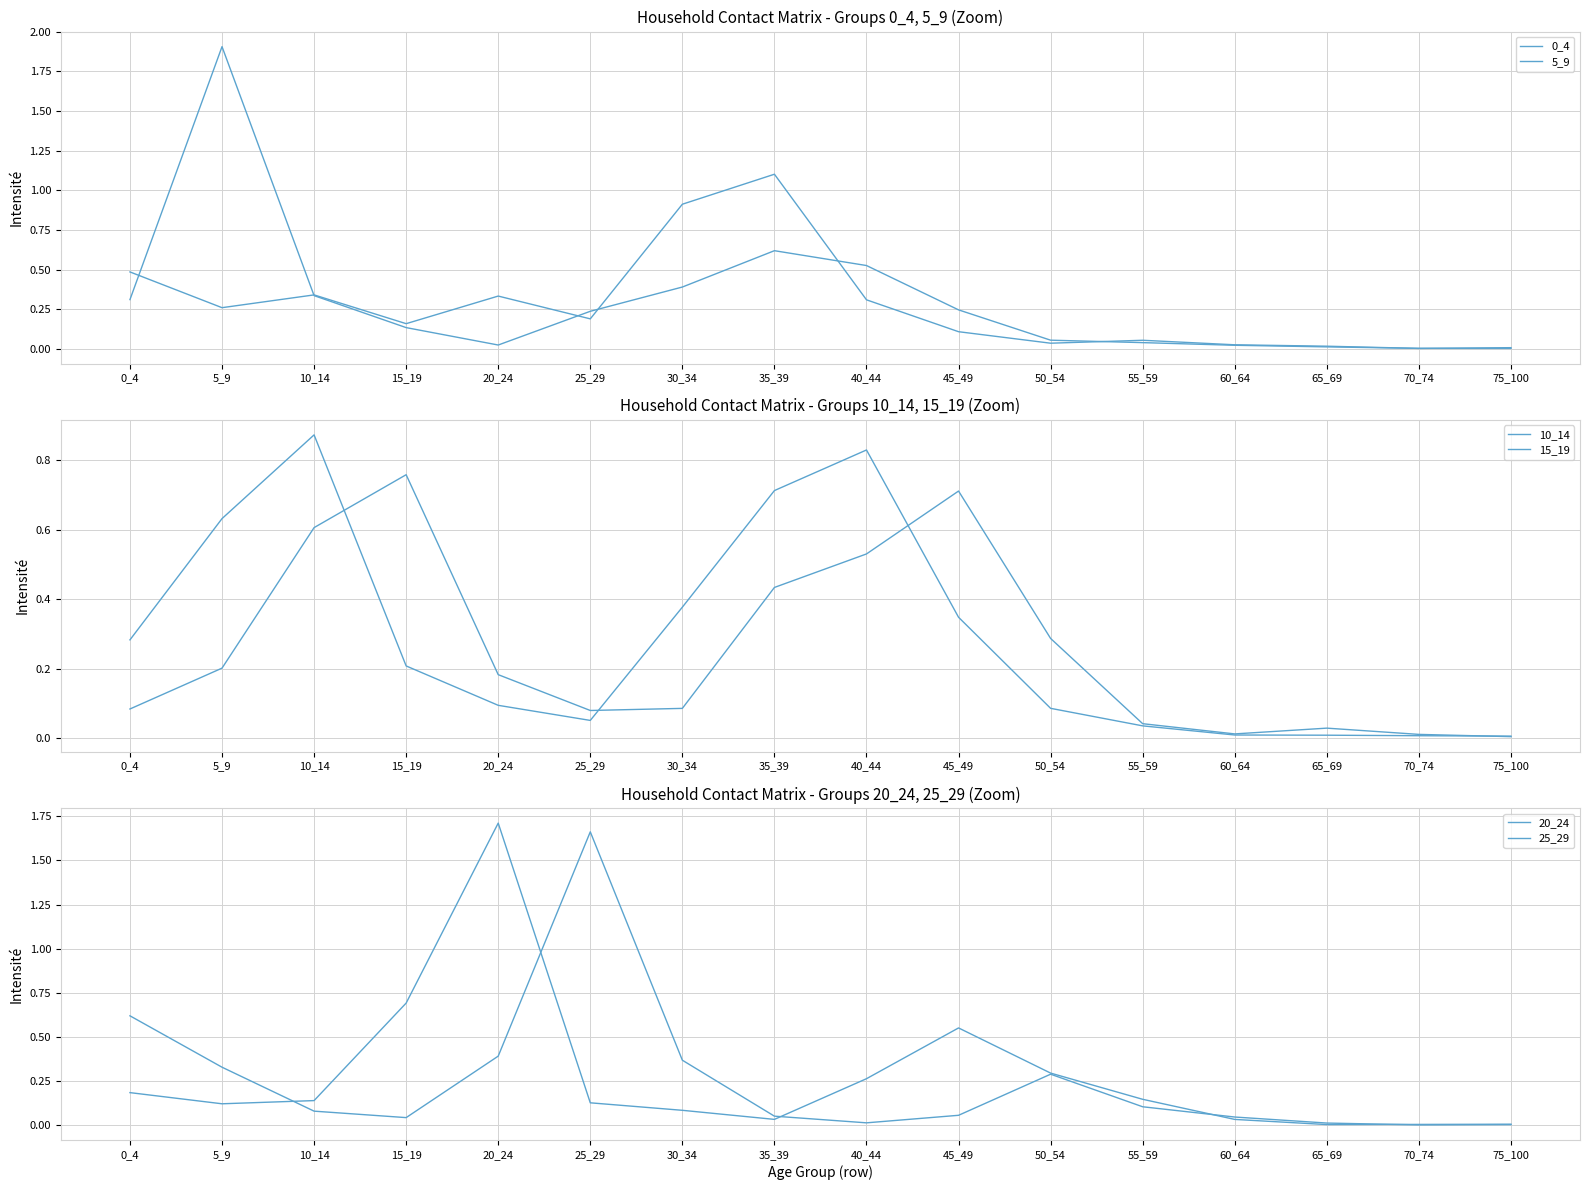

What is the sum of the 20_24 values at 75_100 and 55_59?

0.2